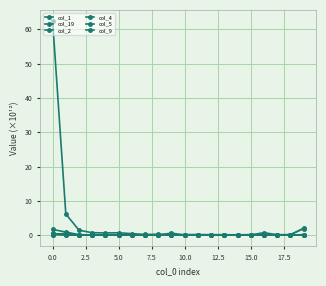

How many lines are shown in the chart?

6